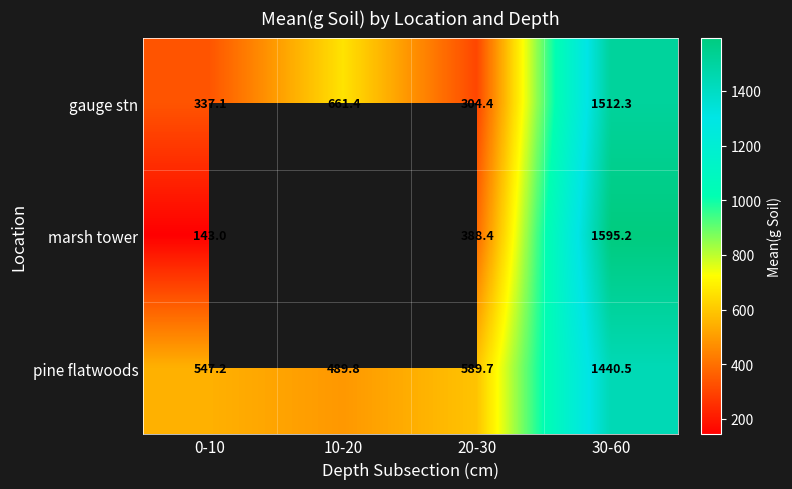

What is the spread (max minus min) of values at 10-20?

171.6